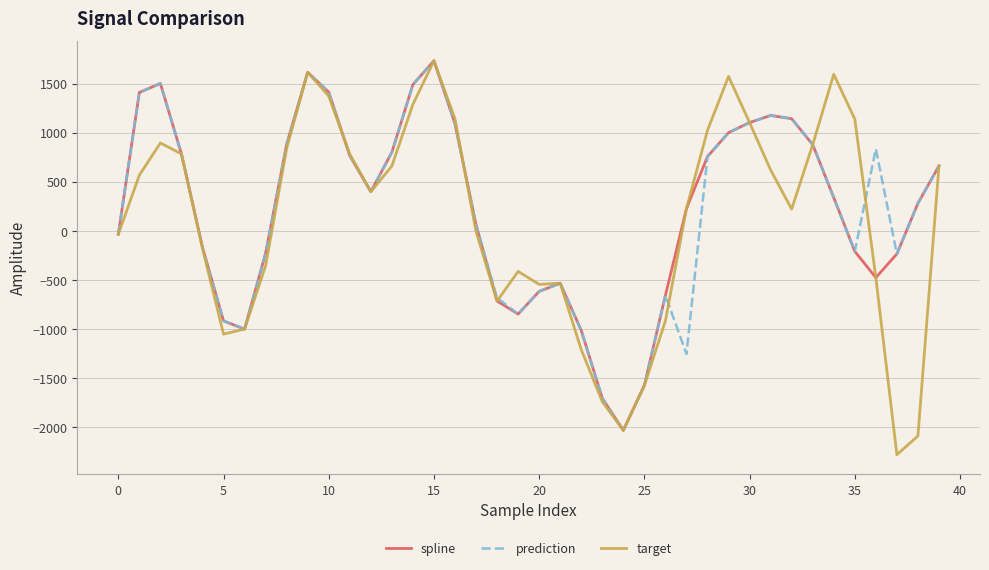

Which series has the widest spread of values?

target